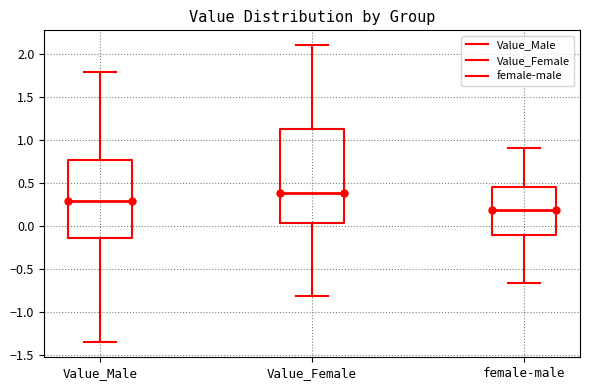

Reading left to right, transcribe this box plot: for each box, give where its median line is, the range the box spans, and where its two whiskers end, as read against the y-axis. The values are not printed on the chart, so give them approximately, as read against the axis.

Value_Male: median 0.30, box -0.15 to 0.75, whiskers -1.35 to 1.80
Value_Female: median 0.40, box 0.05 to 1.10, whiskers -0.80 to 2.10
female-male: median 0.20, box -0.10 to 0.45, whiskers -0.65 to 0.90